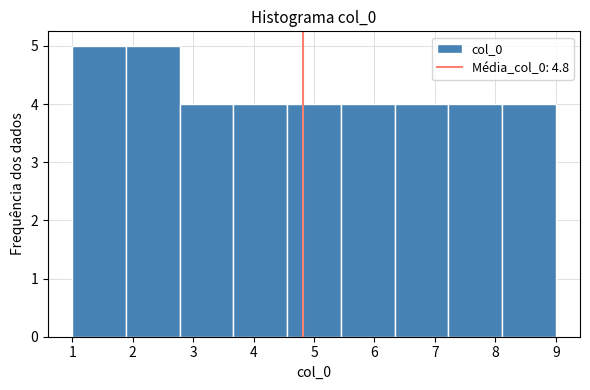

Reading left to right, list every bar in this chart as the range it spans on the x-axis followed by its height. Neither the bar edges nor the heights are printed on the chart, so give them approximately, as read against the axes.

1.0 to 1.9: 5
1.9 to 2.8: 5
2.8 to 3.7: 4
3.7 to 4.6: 4
4.6 to 5.4: 4
5.4 to 6.3: 4
6.3 to 7.2: 4
7.2 to 8.1: 4
8.1 to 9.0: 4